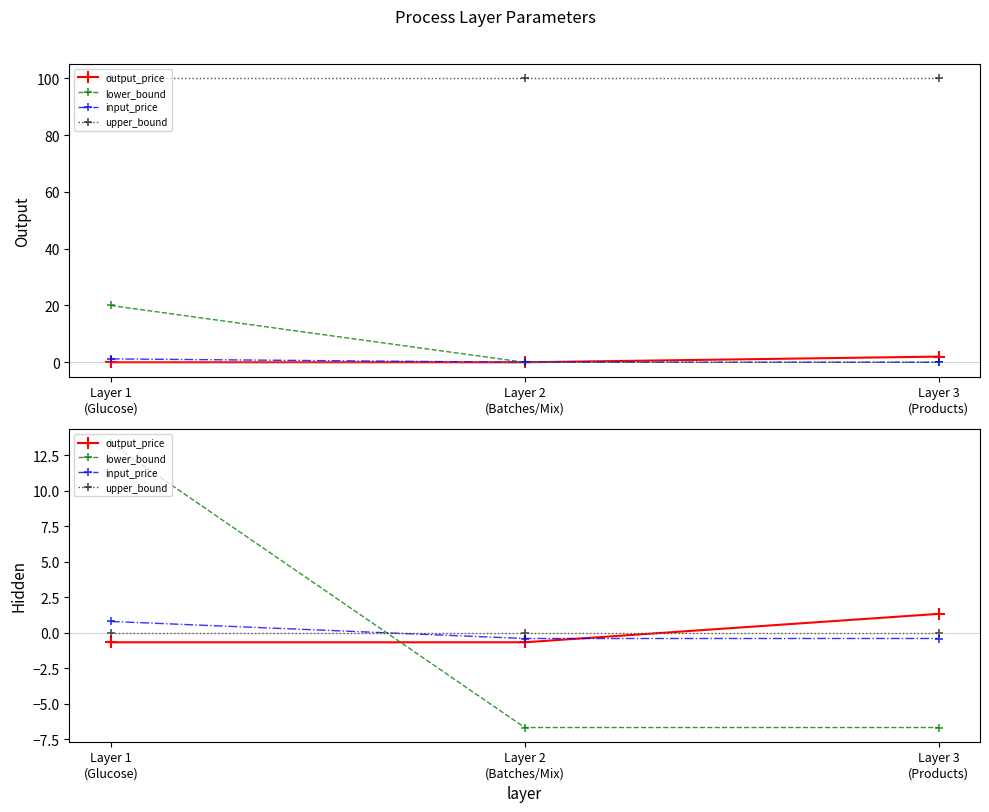

What is the total value across all series at Layer 1
(Glucose)?

13.5